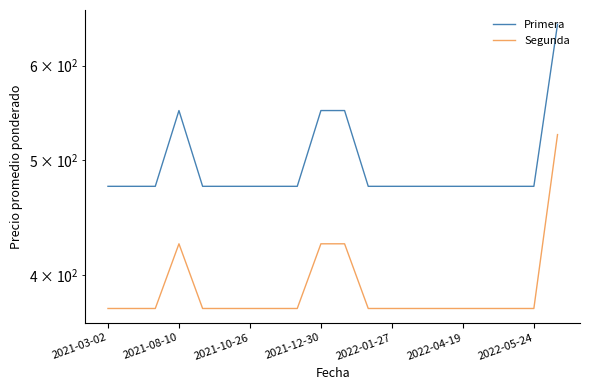

At how many categories does at least one series exceed 467?

20